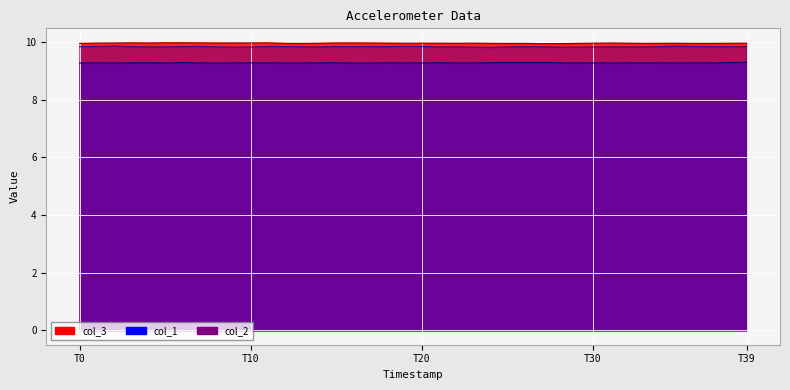

What is the minimum value shown in the chart?

9.3